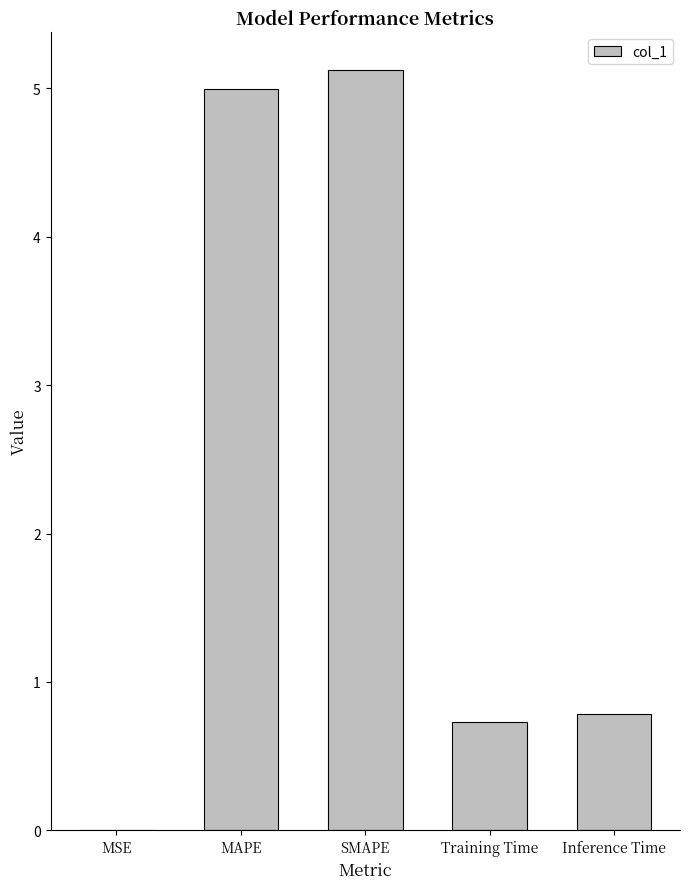

At which category does the chart reach its peak across all series?

SMAPE